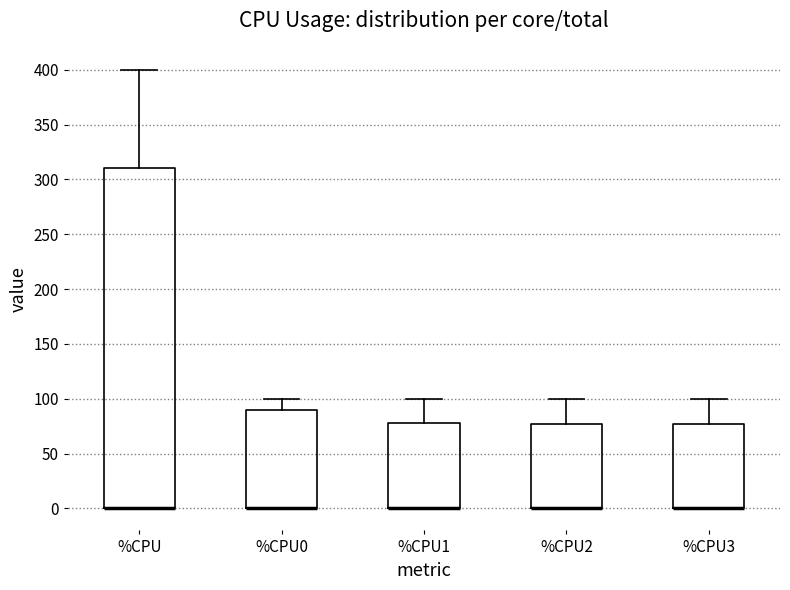

Where does the upper whisker of the box for %CPU0 end on the y-axis? The values are not printed on the chart, so give them approximately, as read against the axis.

100